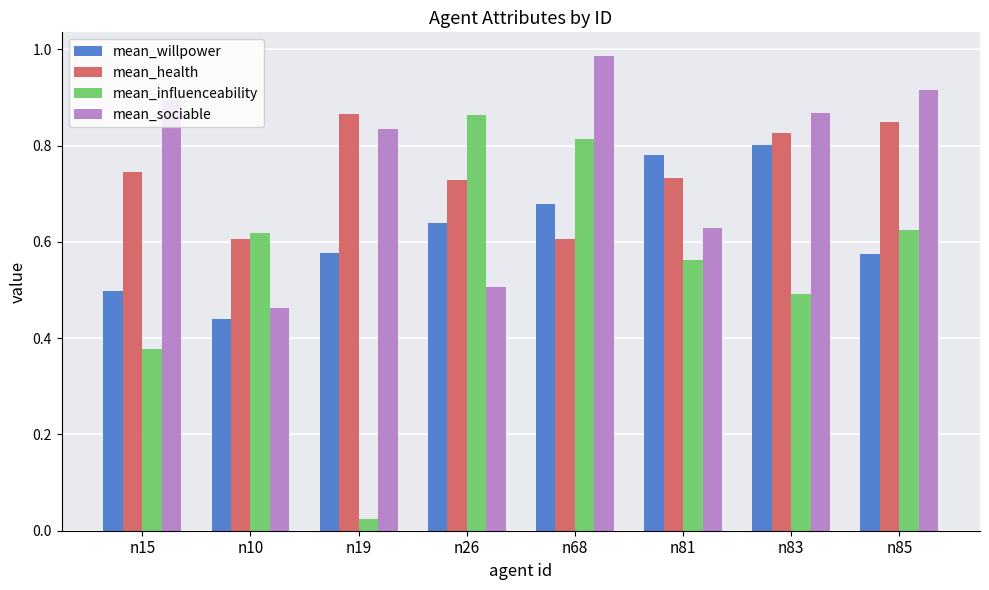

Does the chart contain stacked bars?

No